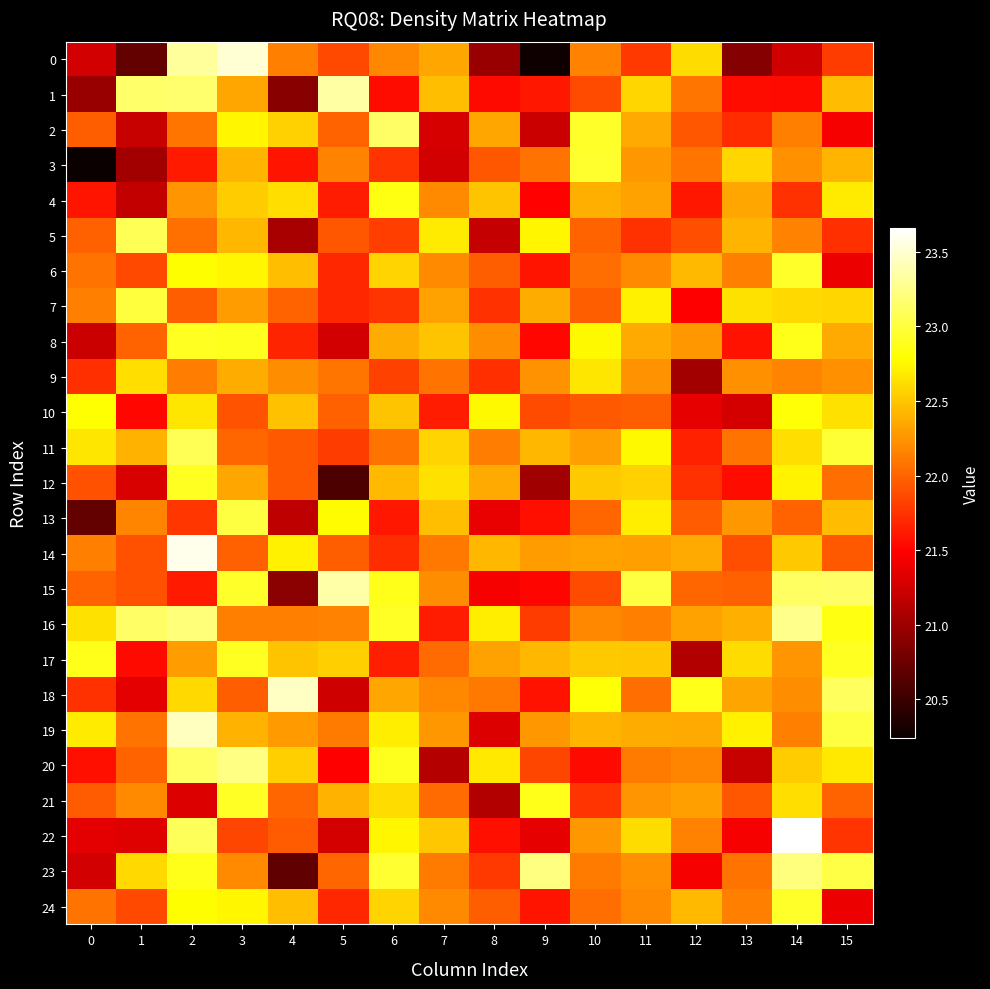

At how many categories does at least one series exceed 22?

16